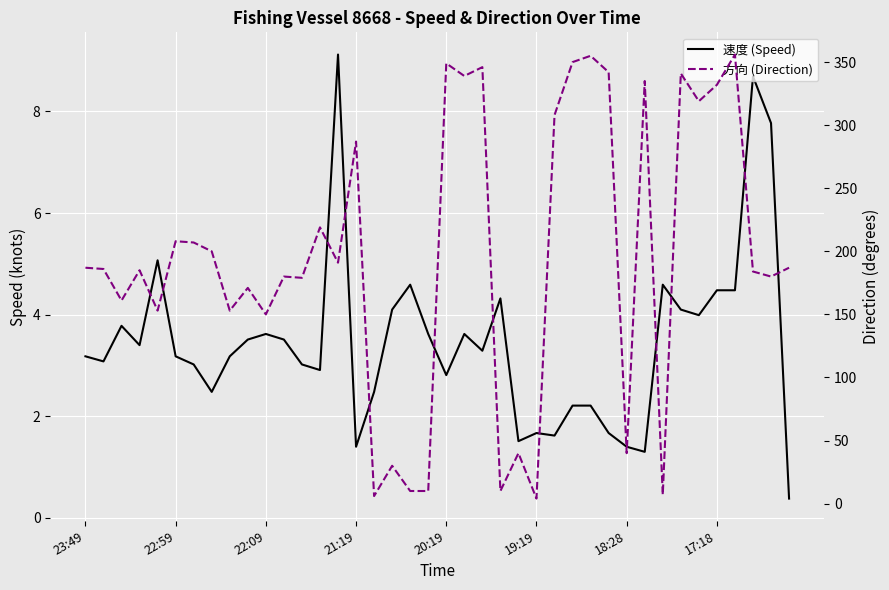

How many values in the 速度 (Speed) series exceed 3?

26